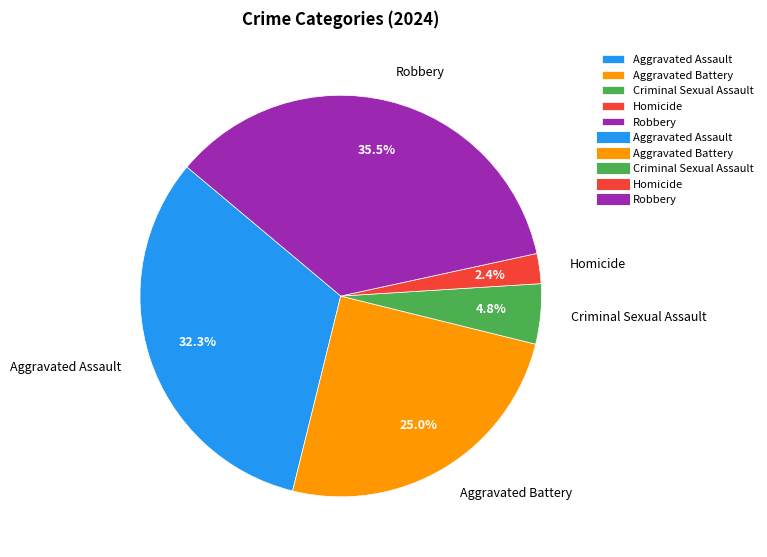

What is the smallest slice in the pie chart?

Homicide